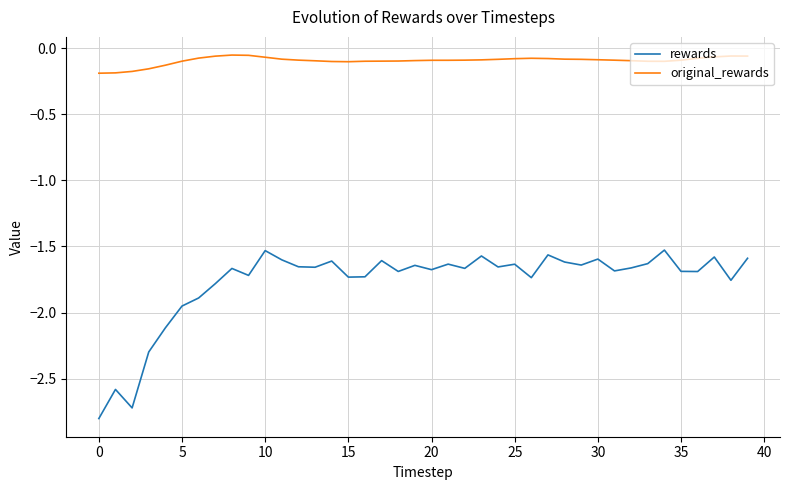

At how many categories does at least one series exceed -2?

40